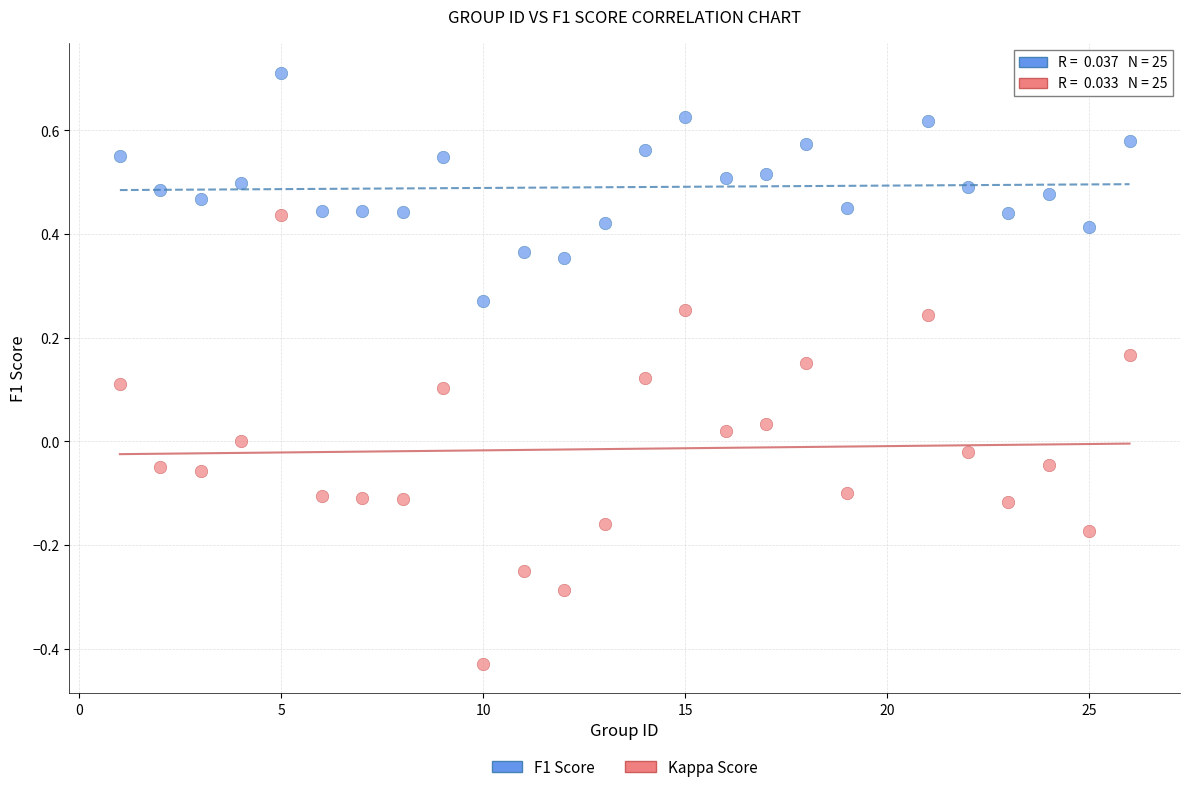

Across all data points, what is the range of Y values (max minus min)?

1.1